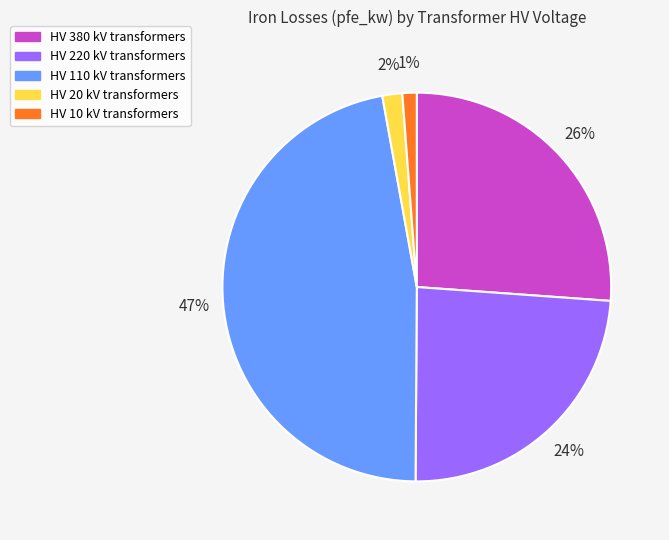

Count the number of slices in the pie.

5